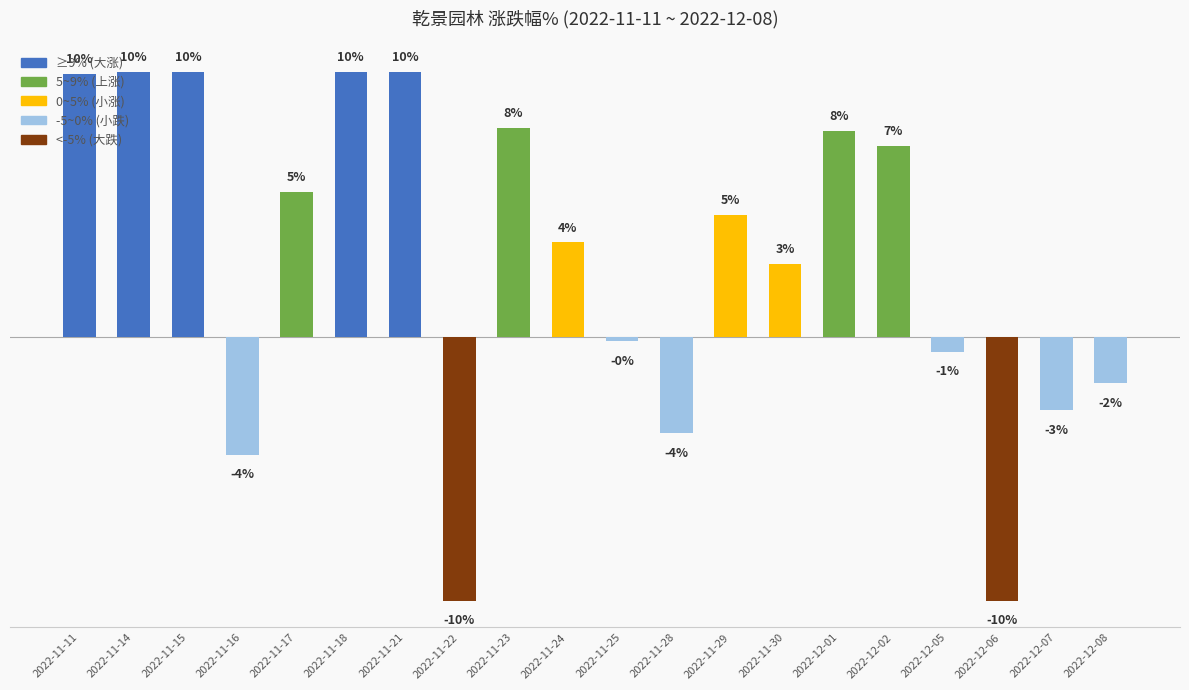

How many positive values are there?

12